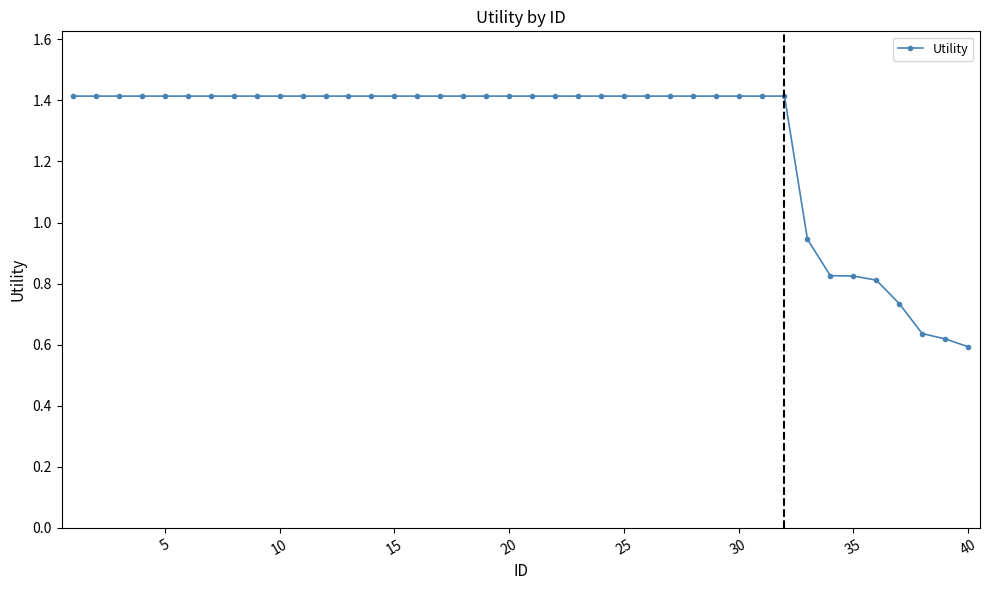

What is the maximum value shown in the chart?

1.4